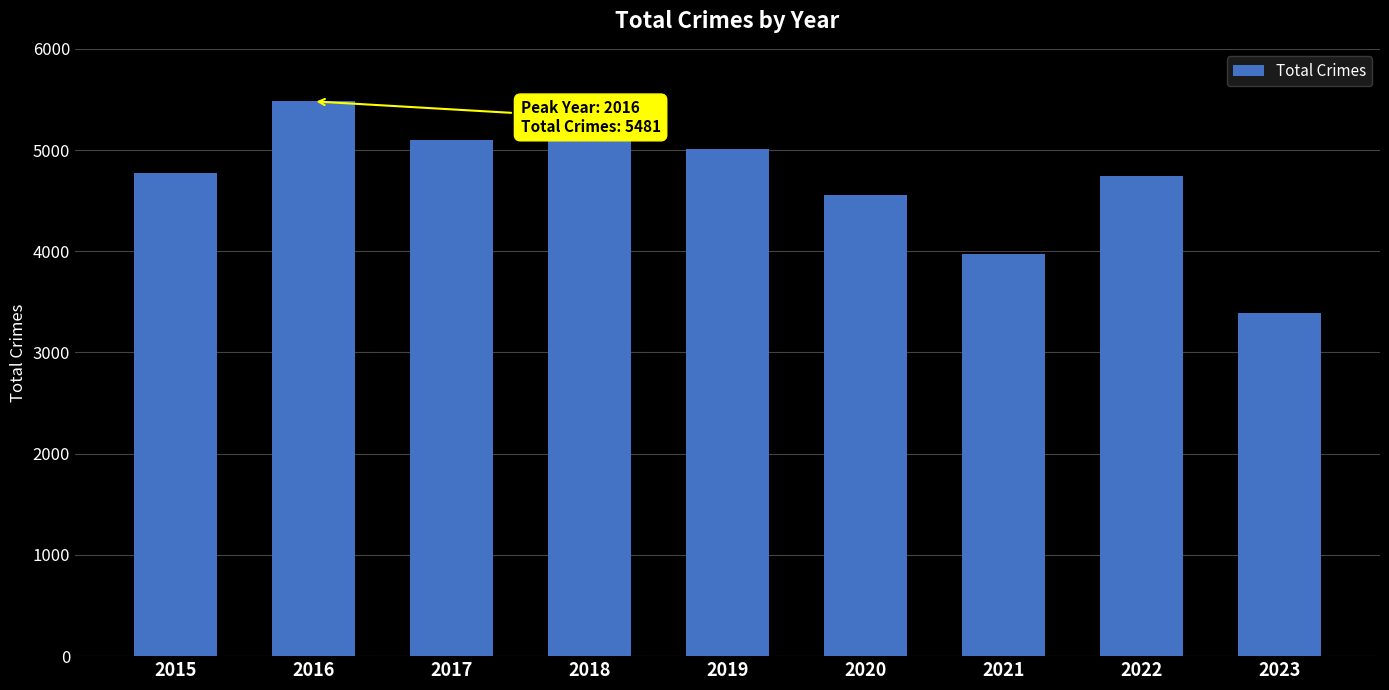

Does the chart contain stacked bars?

No